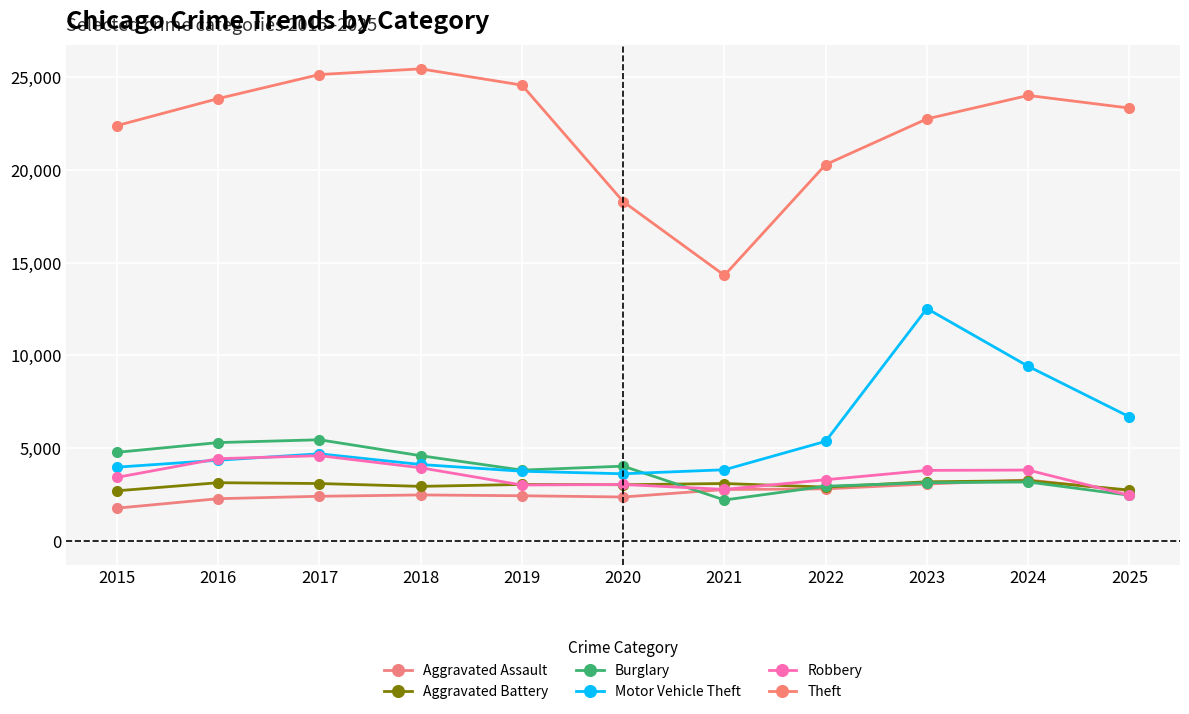

At which category does Motor Vehicle Theft reach its first local peak?

2017